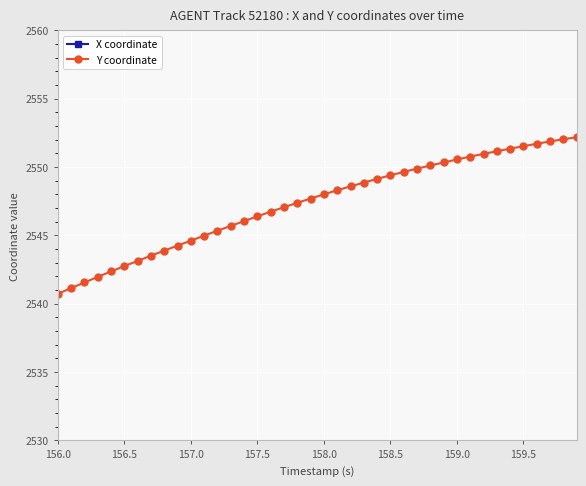

The value of Y coordinate at 156.5 is 3480.5. True or false?

False